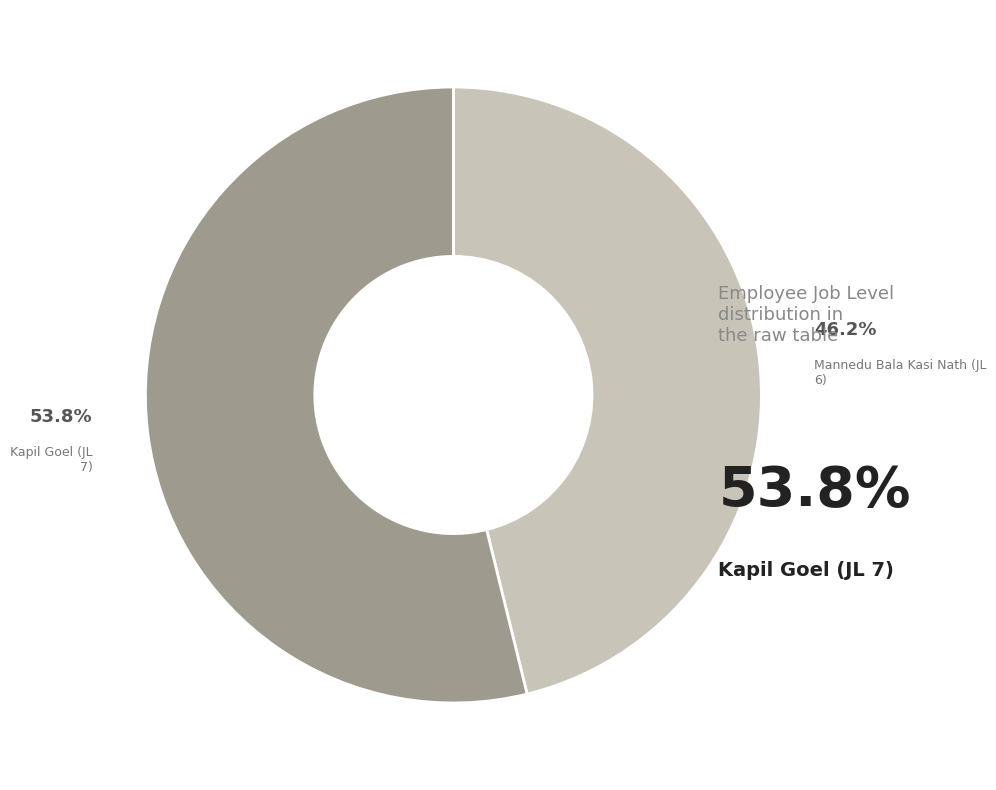

What portion of the pie excludes Kapil Goel (JL 7)?

46.2%